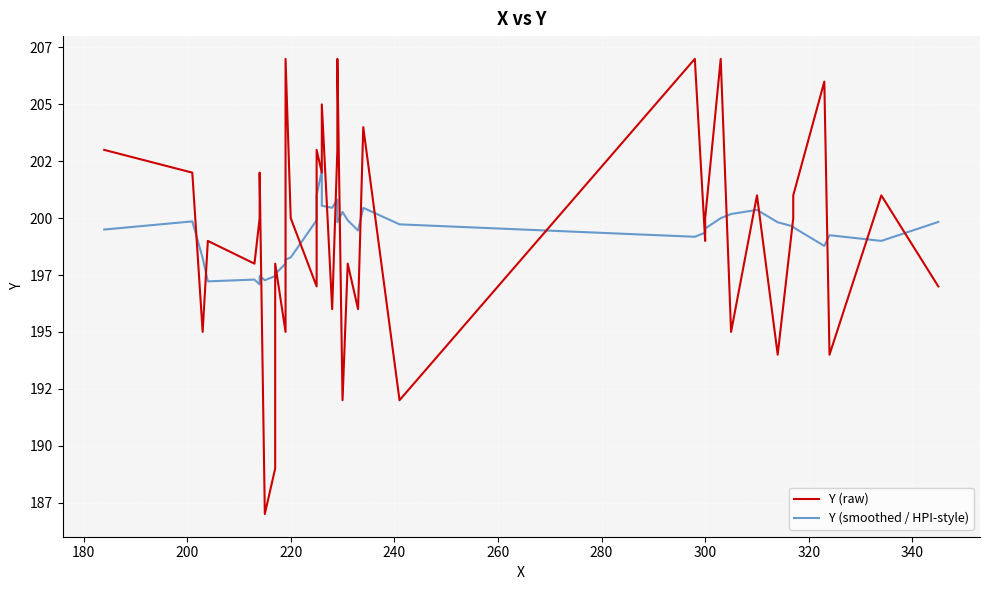

What is the greatest value displayed?

207.0